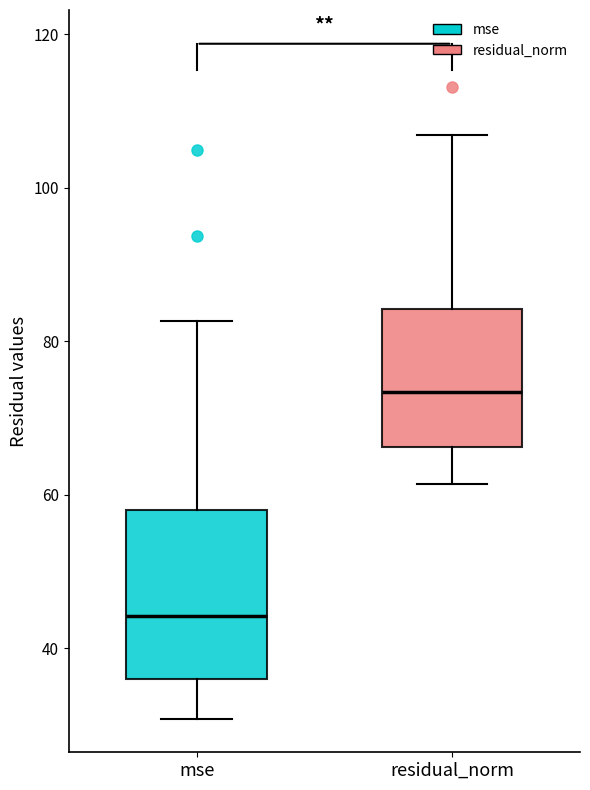

Which box is the tallest, from its lower edge to its upper edge?

mse